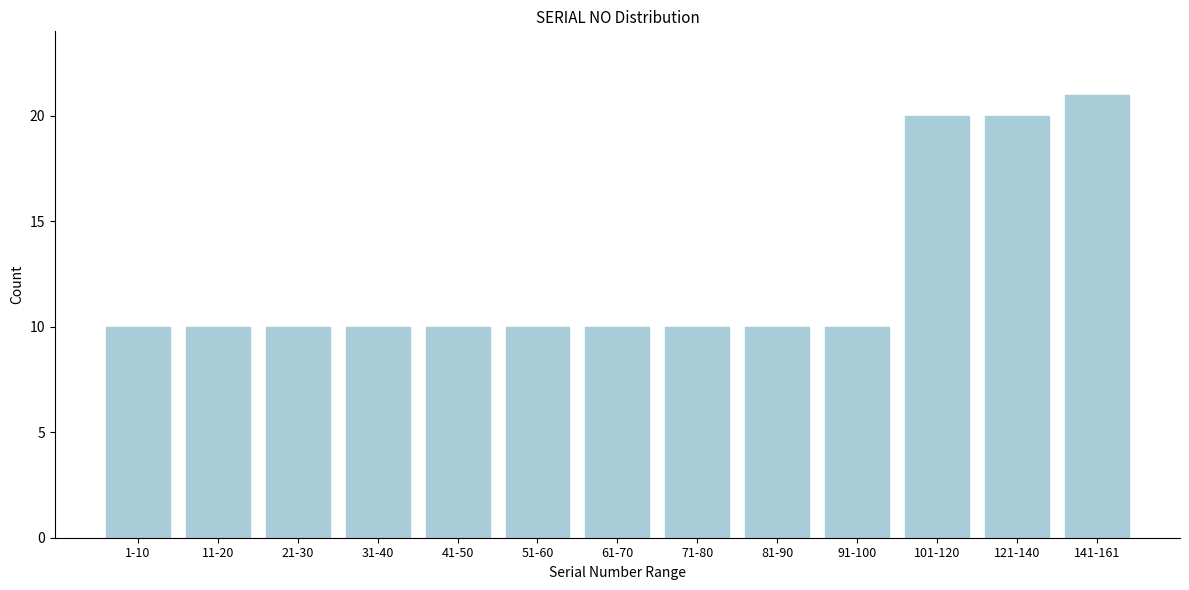

Reading left to right, transcribe all the data shown in this chart.

1-10=10	11-20=10	21-30=10	31-40=10	41-50=10	51-60=10	61-70=10	71-80=10	81-90=10	91-100=10	101-120=20	121-140=20	141-161=21